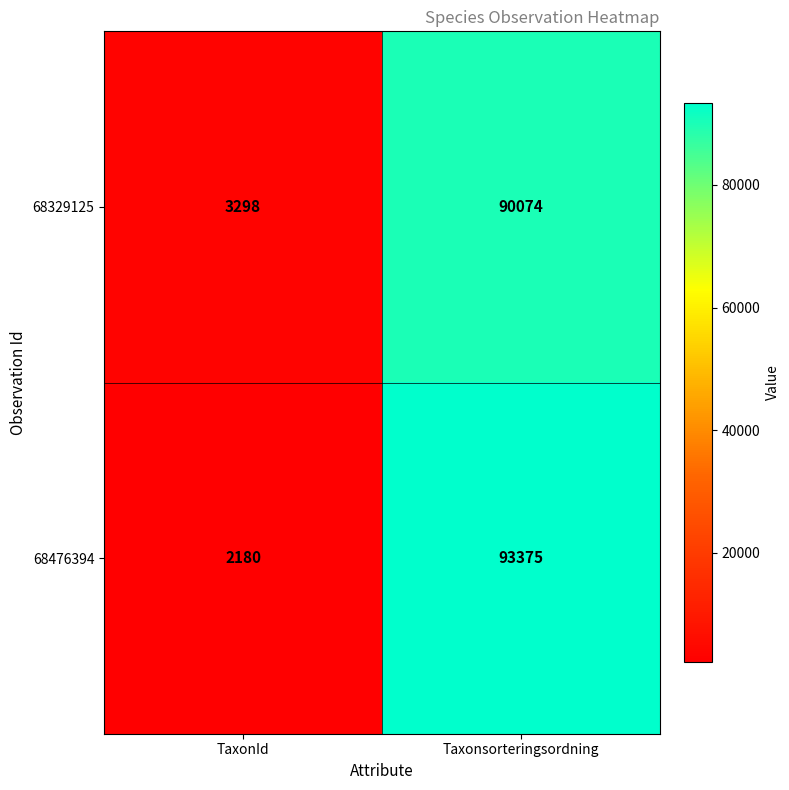

At TaxonId, list the series in order from largest to smallest.

68329125, 68476394